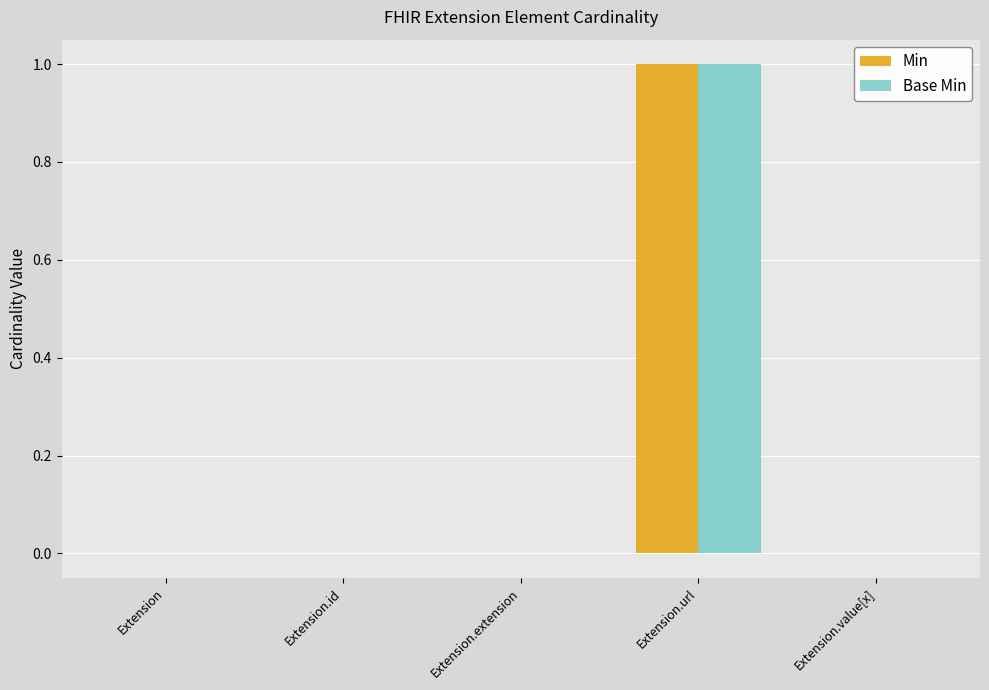

Is it true that Min equals 1 at Extension.extension?

False